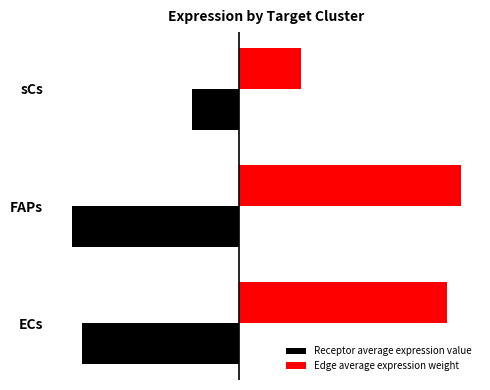

What is the minimum value shown in the chart?

-30.6